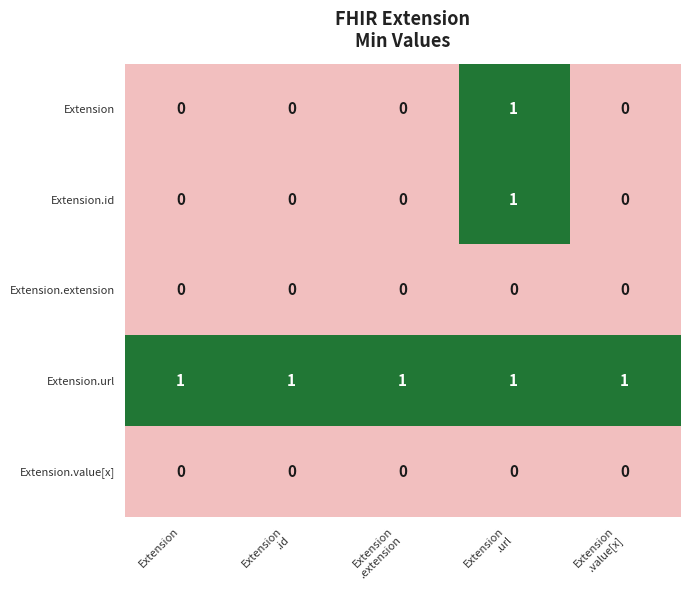

How many categories are shown in the chart?

5